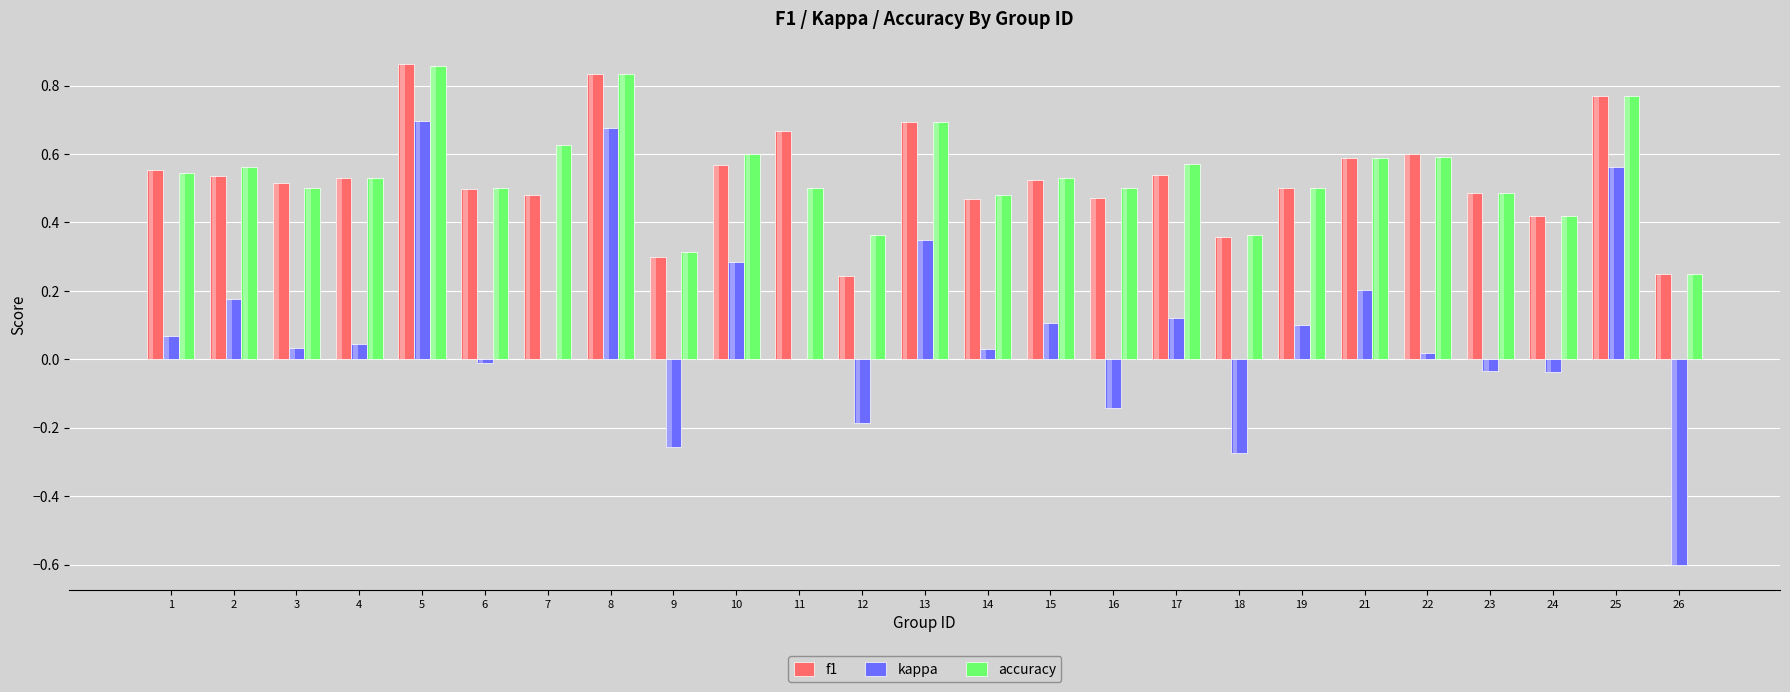

Reading left to right, what are all the values shown in this chart?

f1: 1=0.6	2=0.5	3=0.5	4=0.5	5=0.9	6=0.5	7=0.5	8=0.8	9=0.3	10=0.6	11=0.7	12=0.2	13=0.7	14=0.5	15=0.5	16=0.5	17=0.5	18=0.4	19=0.5	21=0.6	22=0.6	23=0.5	24=0.4	25=0.8	26=0.2
kappa: 1=0.1	2=0.2	3=0.0	4=0.0	5=0.7	6=-0.0	7=0.0	8=0.7	9=-0.3	10=0.3	11=0.0	12=-0.2	13=0.3	14=0.0	15=0.1	16=-0.1	17=0.1	18=-0.3	19=0.1	21=0.2	22=0.0	23=-0.0	24=-0.0	25=0.6	26=-0.6
accuracy: 1=0.5	2=0.6	3=0.5	4=0.5	5=0.9	6=0.5	7=0.6	8=0.8	9=0.3	10=0.6	11=0.5	12=0.4	13=0.7	14=0.5	15=0.5	16=0.5	17=0.6	18=0.4	19=0.5	21=0.6	22=0.6	23=0.5	24=0.4	25=0.8	26=0.2